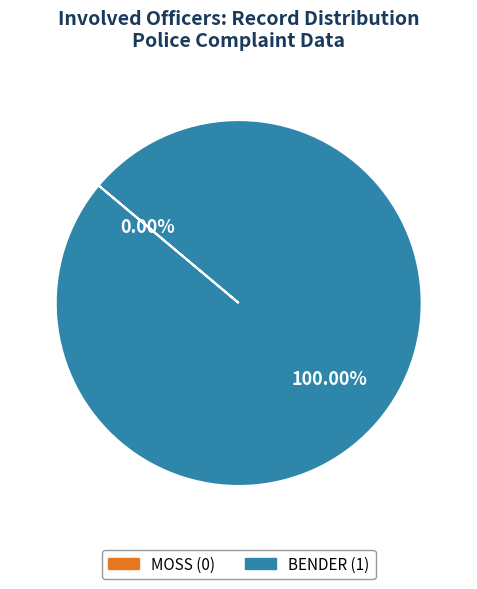

Does BENDER account for over 50% of the chart?

Yes